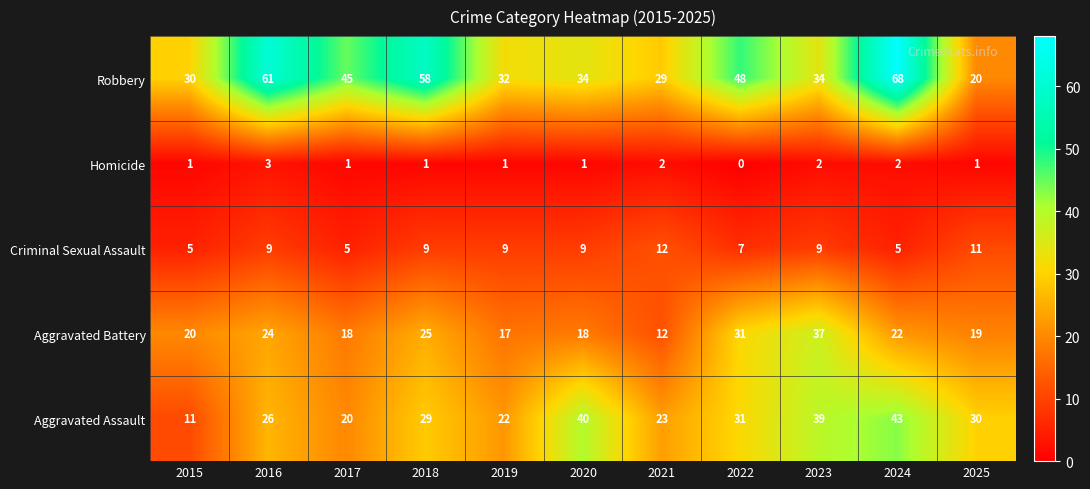

What is the maximum value shown in the chart?

68